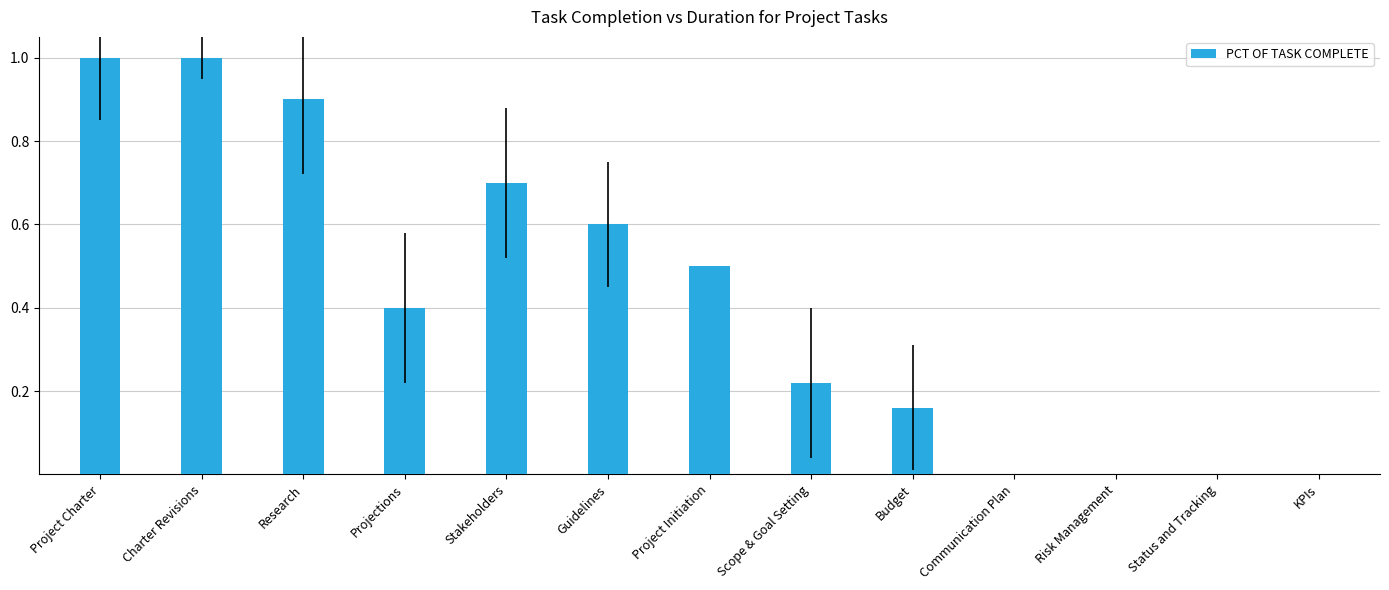

Are the bars horizontal?

No